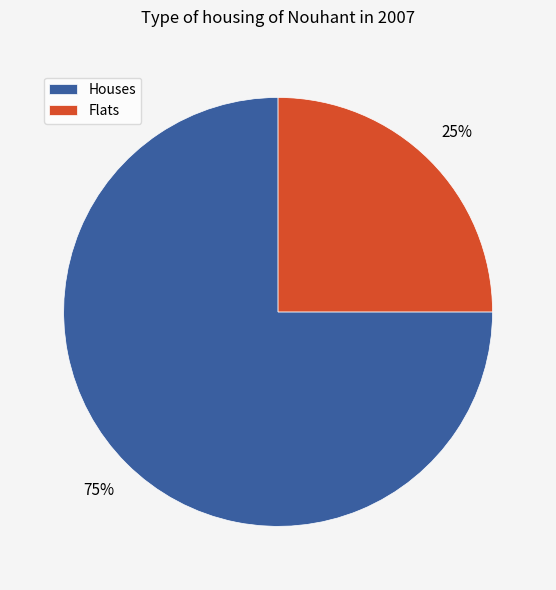

Approximately how many times larger is the value at Flats compared to Houses?

0.3